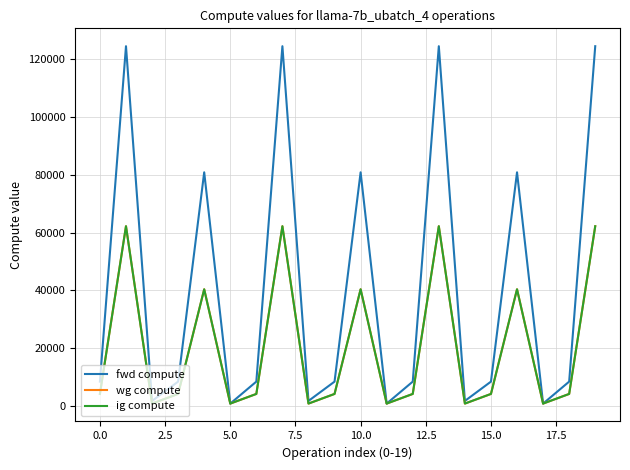

Does the chart have visible grid lines?

Yes